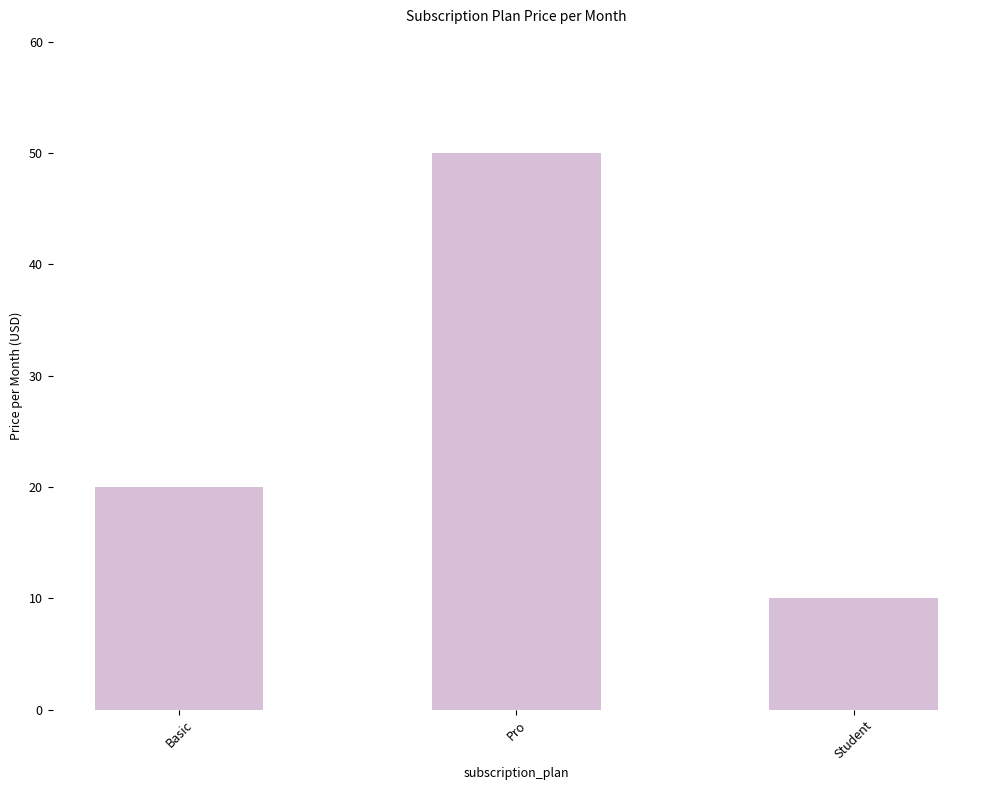

What is the maximum value shown in the chart?

50.0